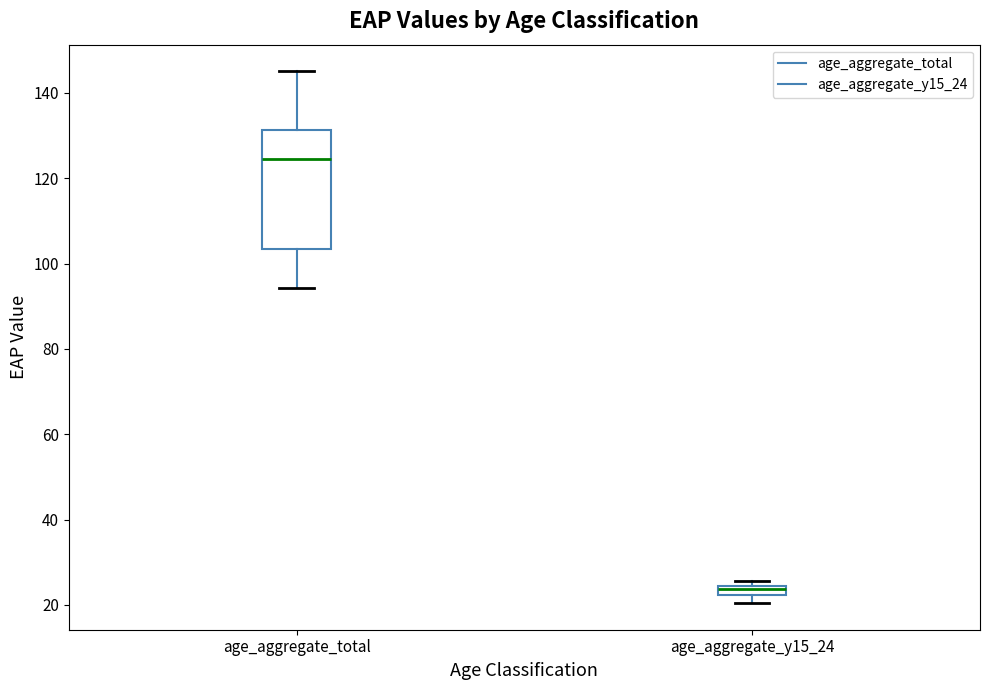

Where is the upper edge of the box for age_aggregate_y15_24 on the y-axis? The values are not printed on the chart, so give them approximately, as read against the axis.

24